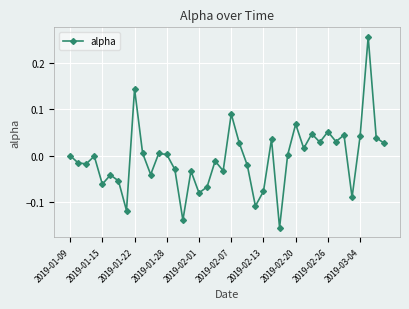

How many points are lower than both their immediate neighbors (excluding endpoints)?

13